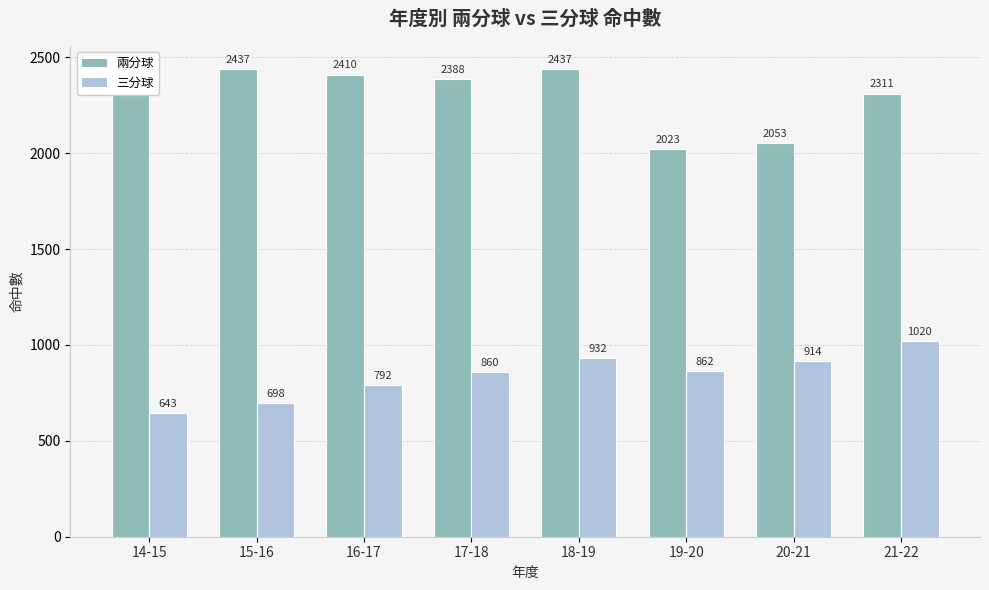

At which label is 三分球 closest to 831?

17-18